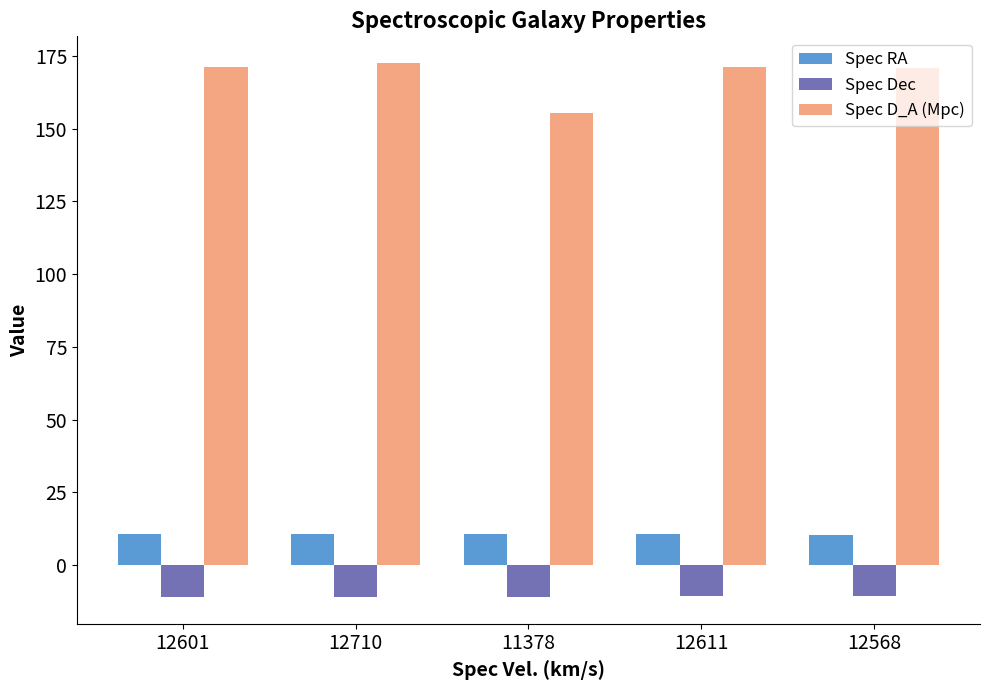

What position from the right is 12601?

5